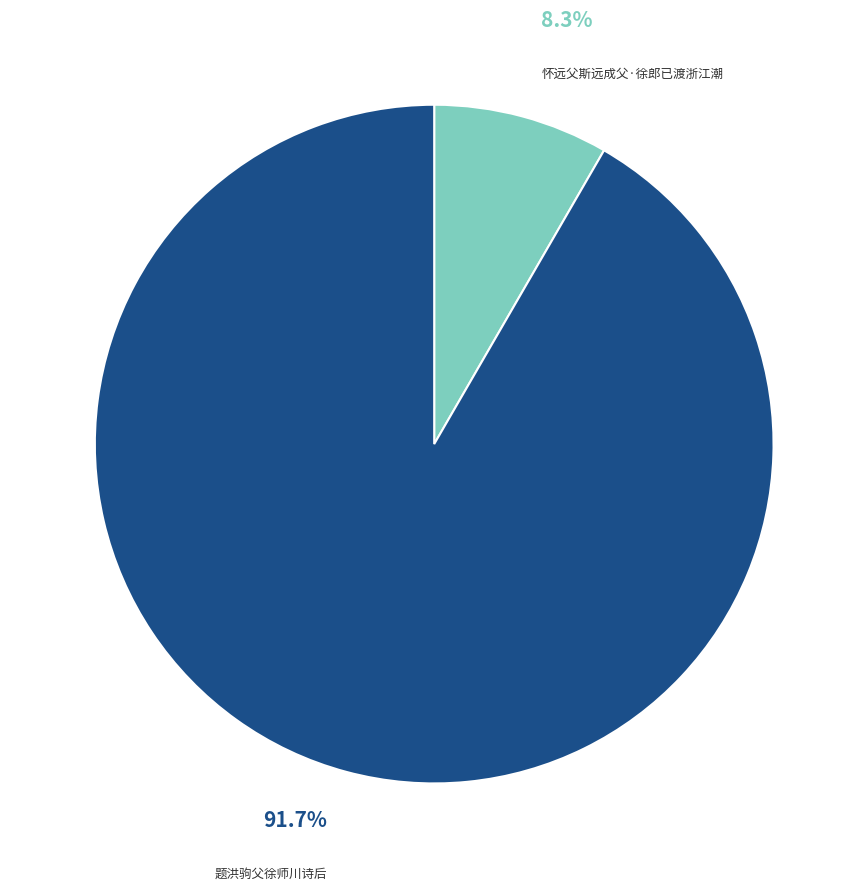

What portion of the pie excludes 怀远父斯远成父·徐郎已渡浙江潮?

91.7%